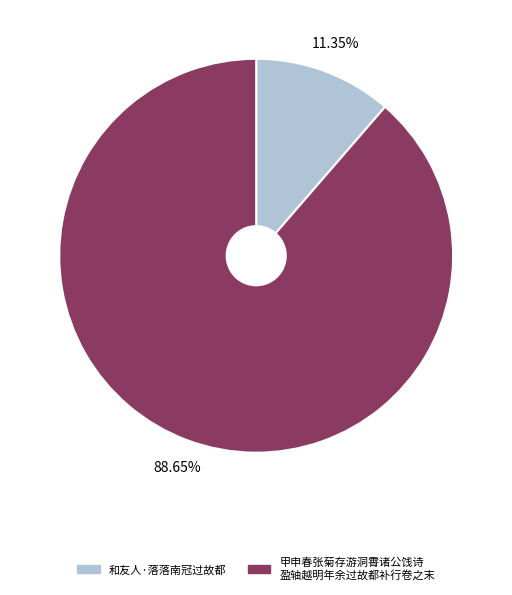

Is there a majority slice in this chart?

Yes